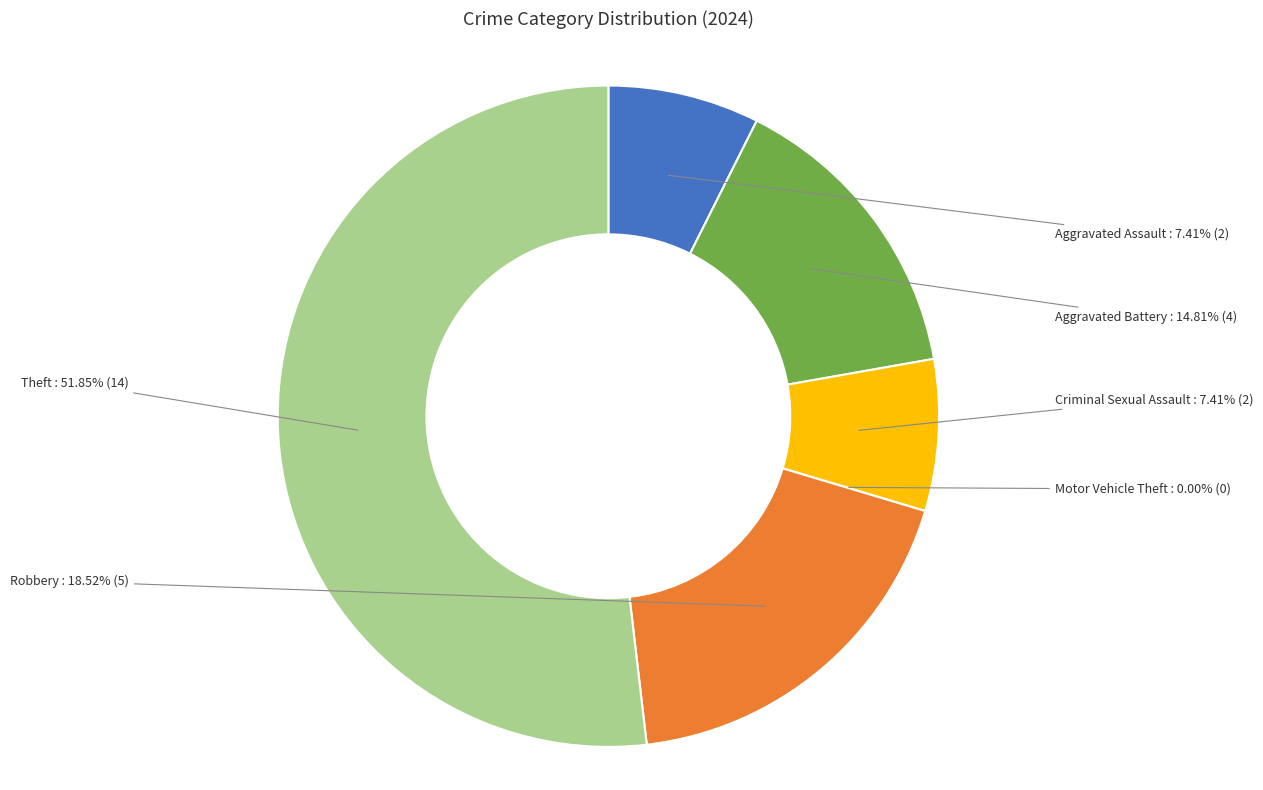

What is the ratio of the value at Robbery to the value at Criminal Sexual Assault?

2.5